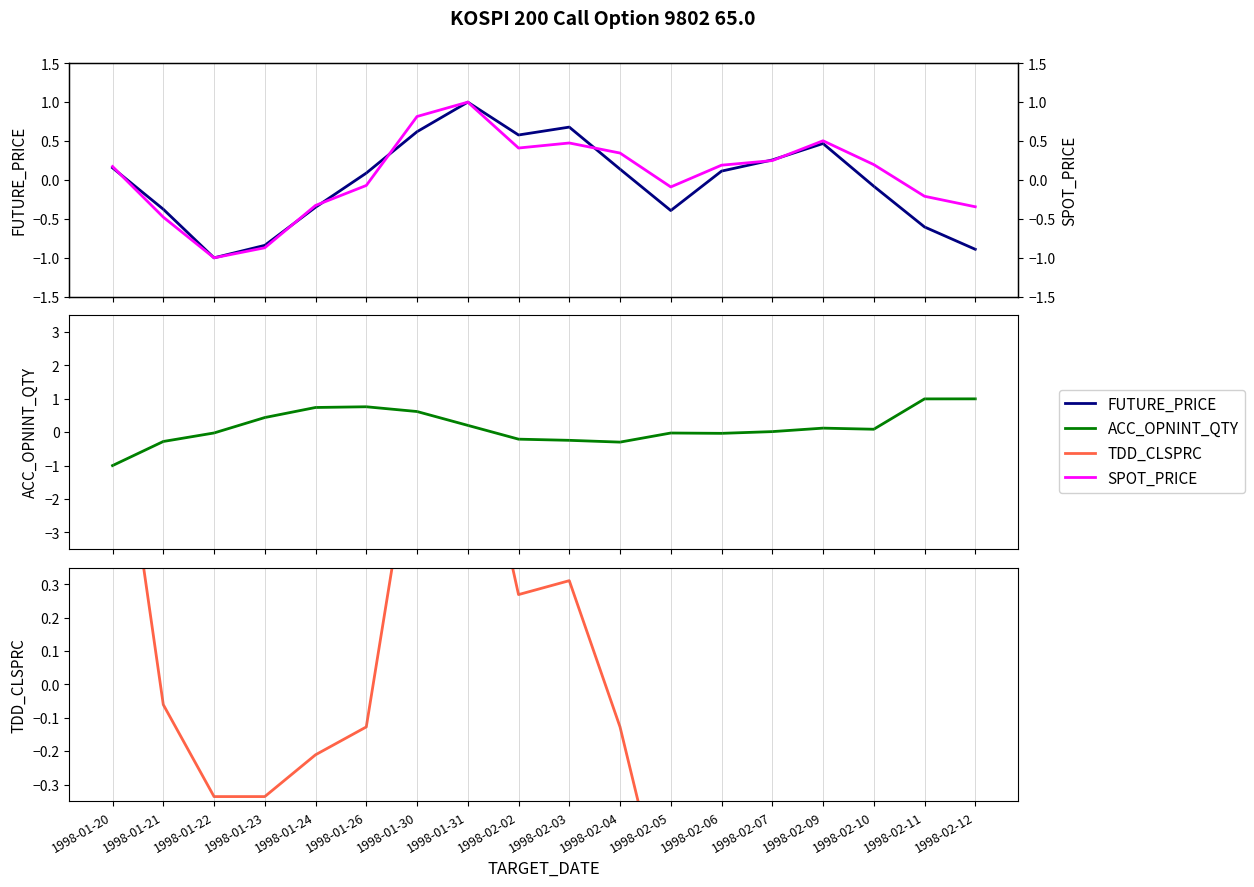

In SPOT_PRICE, how many points are higher than both neighbors (excluding endpoints)?

3